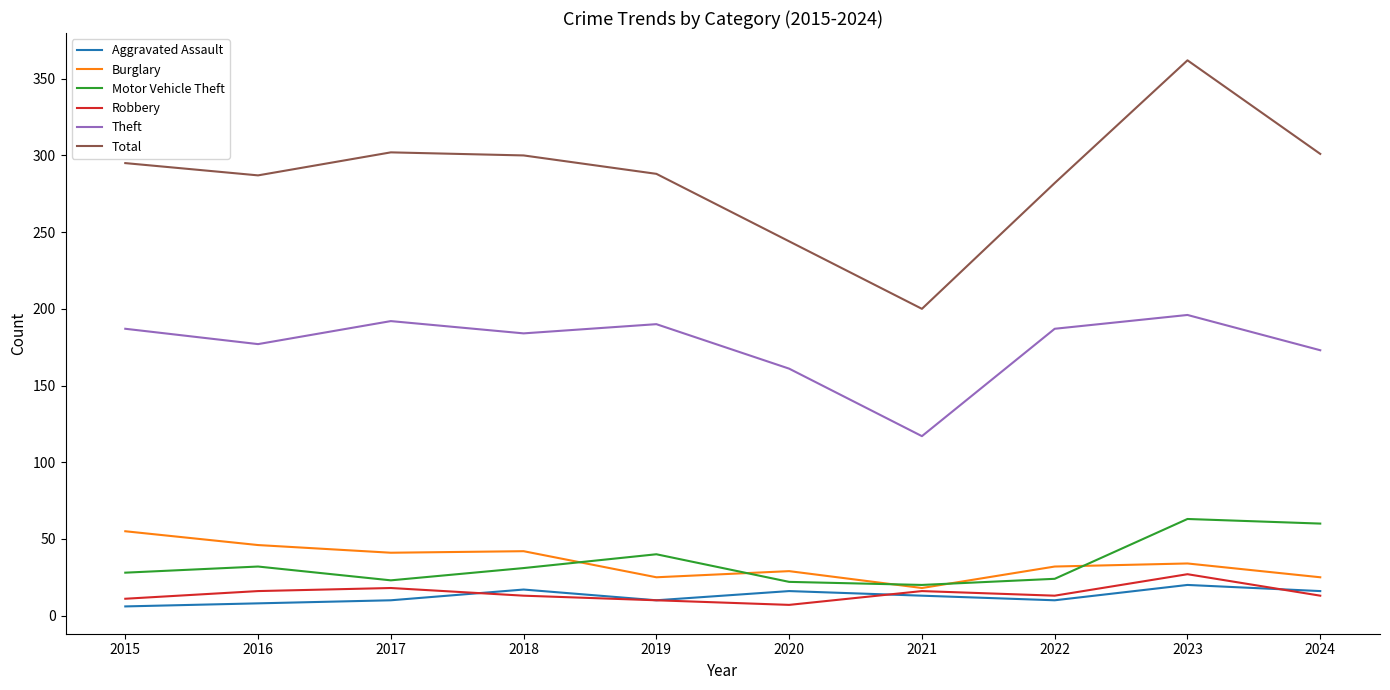

Which series has the largest range (max minus min)?

Total